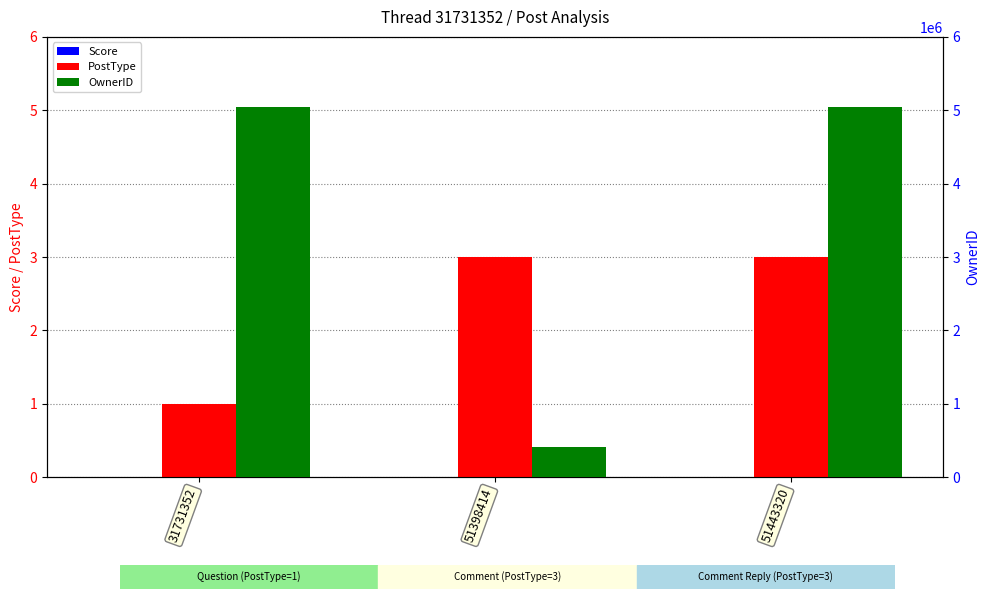

Rank the series by their maximum value, from lowest to highest.

Score, PostType, OwnerID